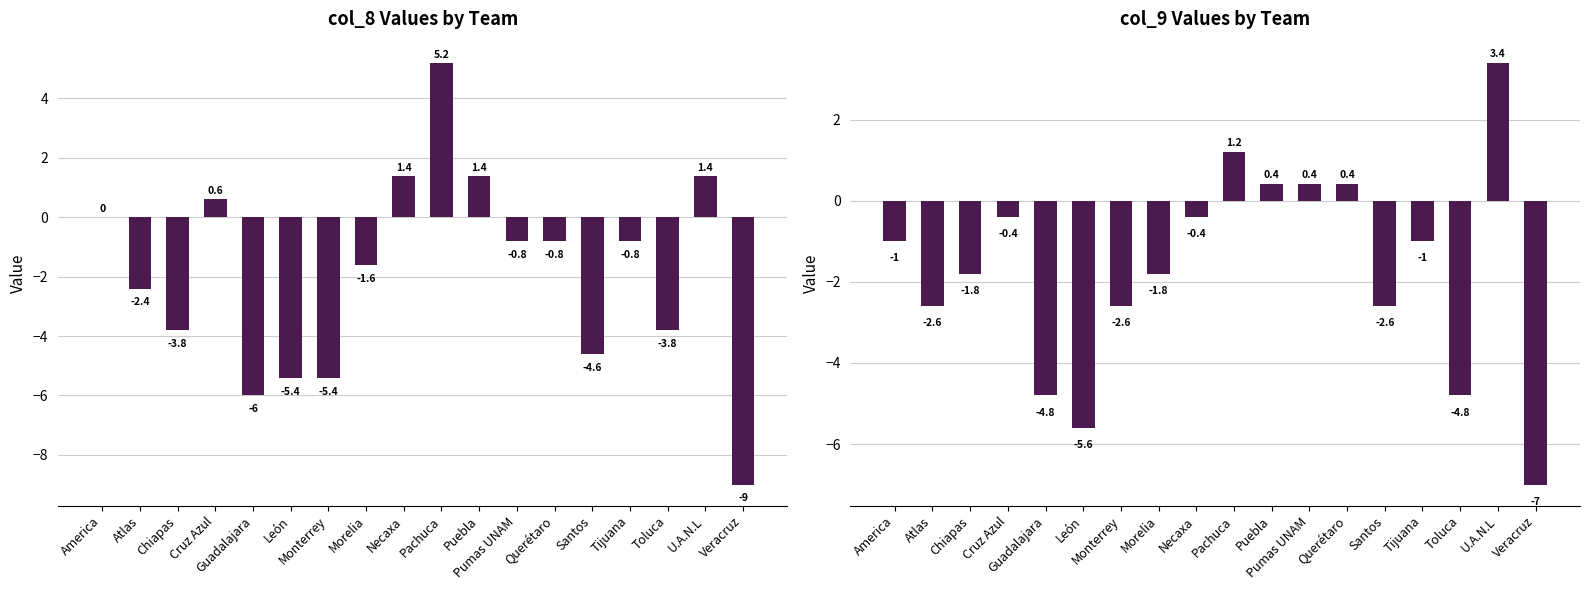

Rank the series by their average value, from highest to lowest.

col_9, col_8